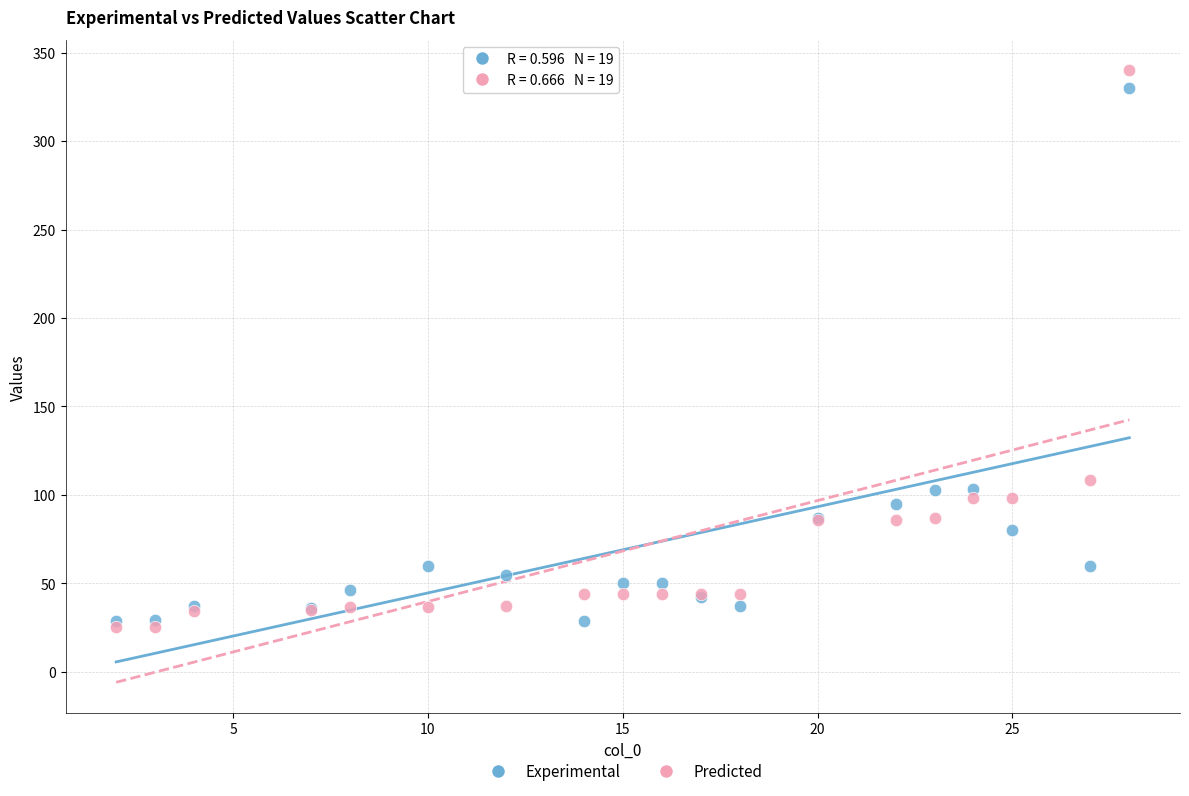

Which series reaches the maximum Y coordinate?

Predicted